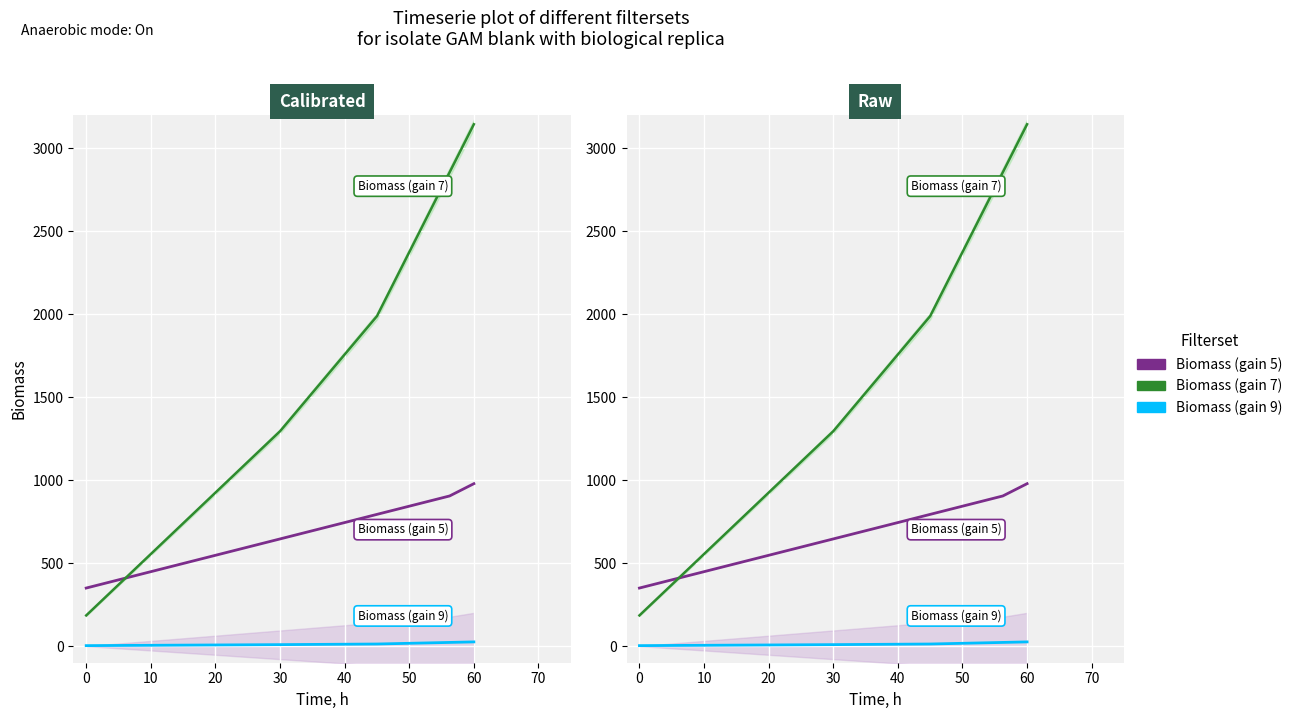

True or false: Biomass (gain 5) has more than 1 points higher than both neighbors.

False